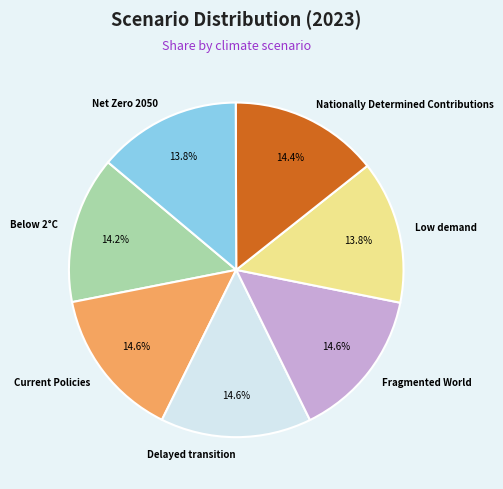

Do Delayed transition and Nationally Determined Contributions together represent more than half of the pie?

No